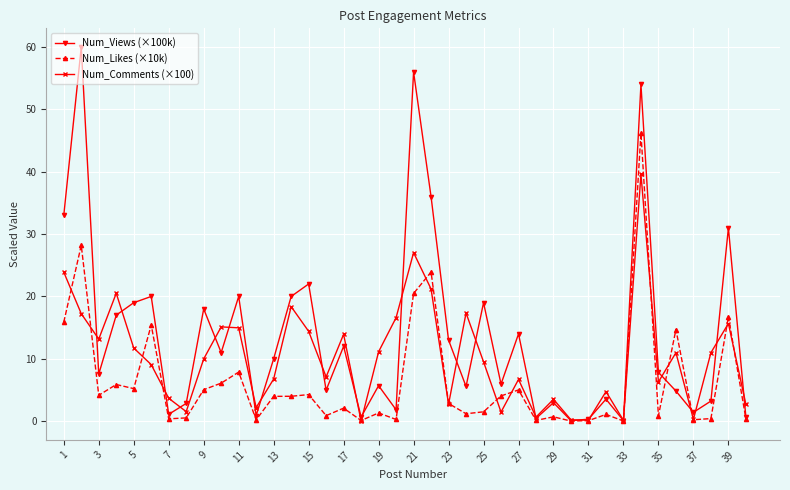

True or false: Num_Likes (×10k) has more than 2 points higher than both neighbors.

True